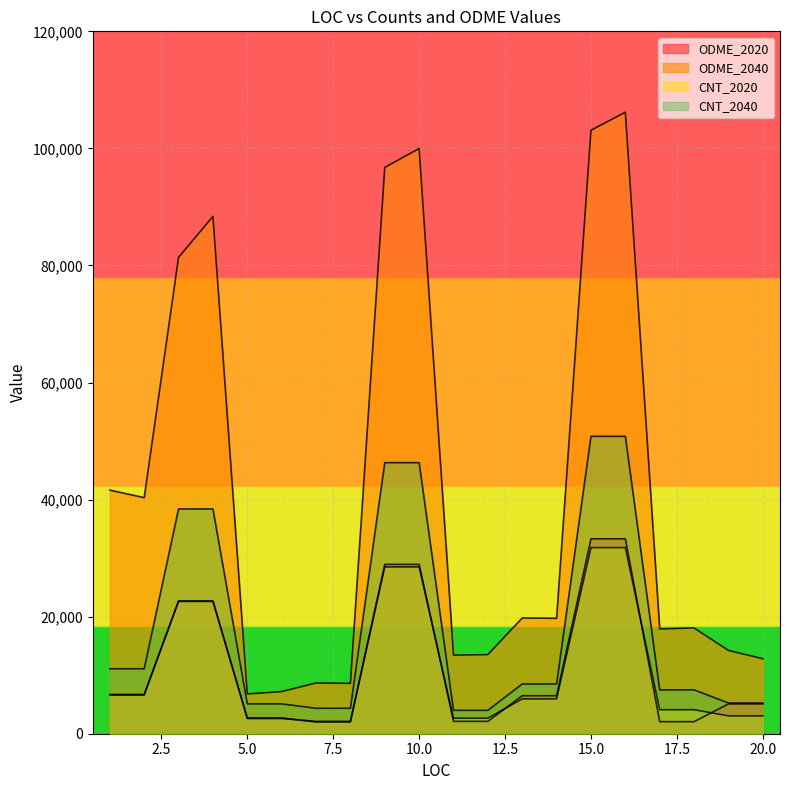

Is the value of ODME_2040 at 11 greater than the value of CNT_2040 at 18?

Yes